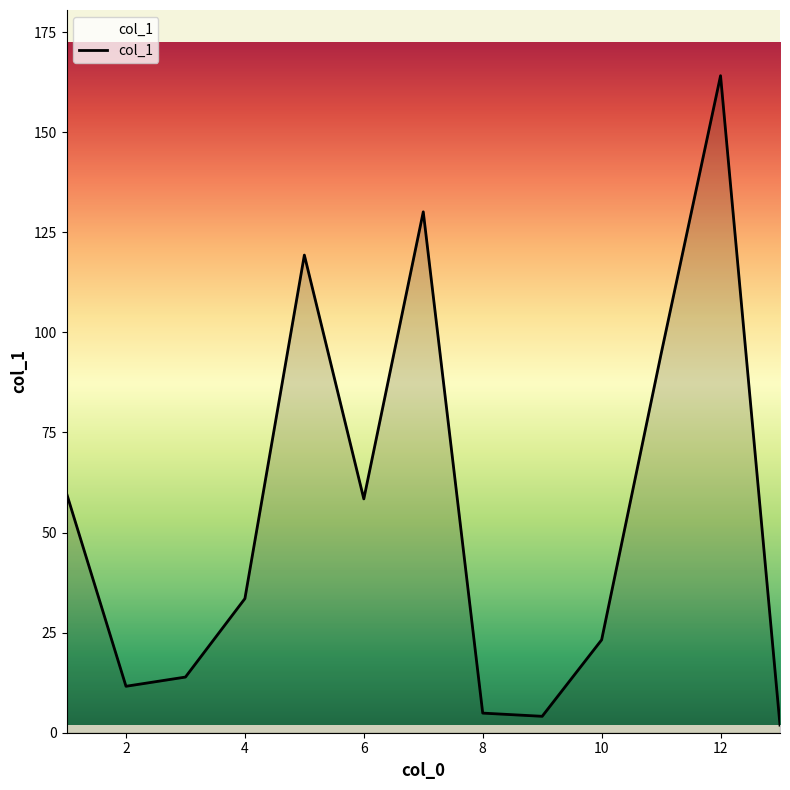

What is the minimum value shown in the chart?

1.9